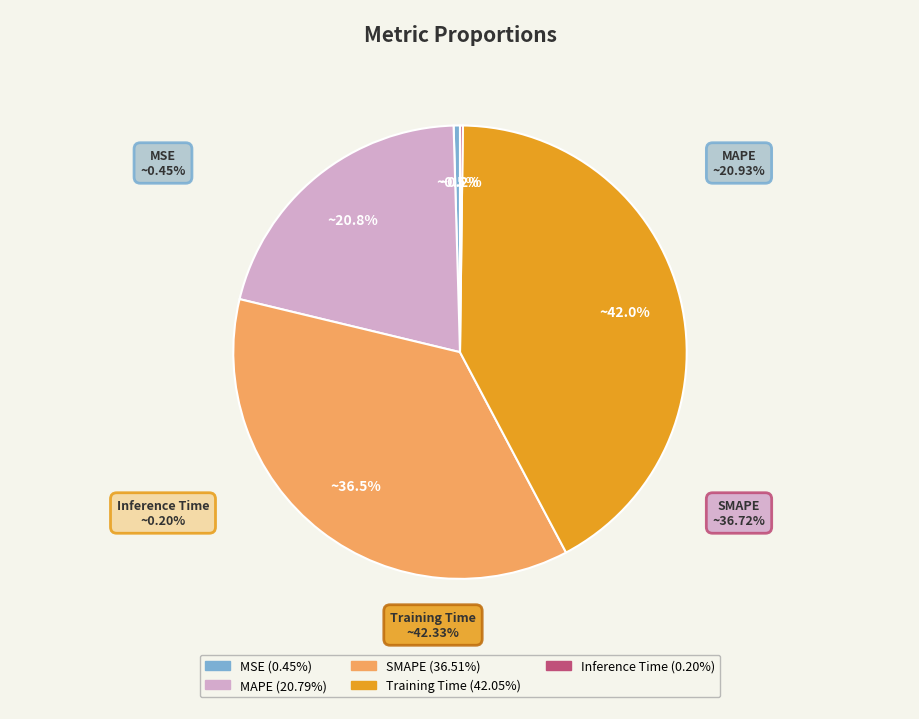

Is there a majority slice in this chart?

No